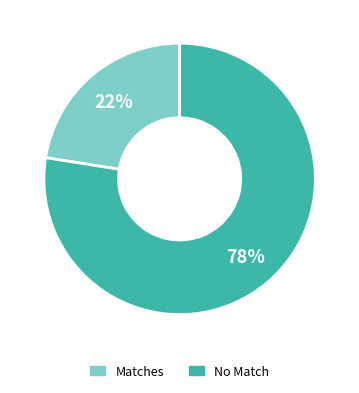

Is there a majority slice in this chart?

Yes